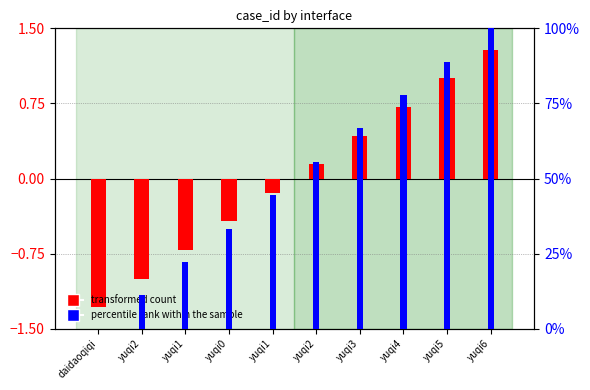

What is the value of the percentile rank within the sample bar at the 10th from the left?

100.0